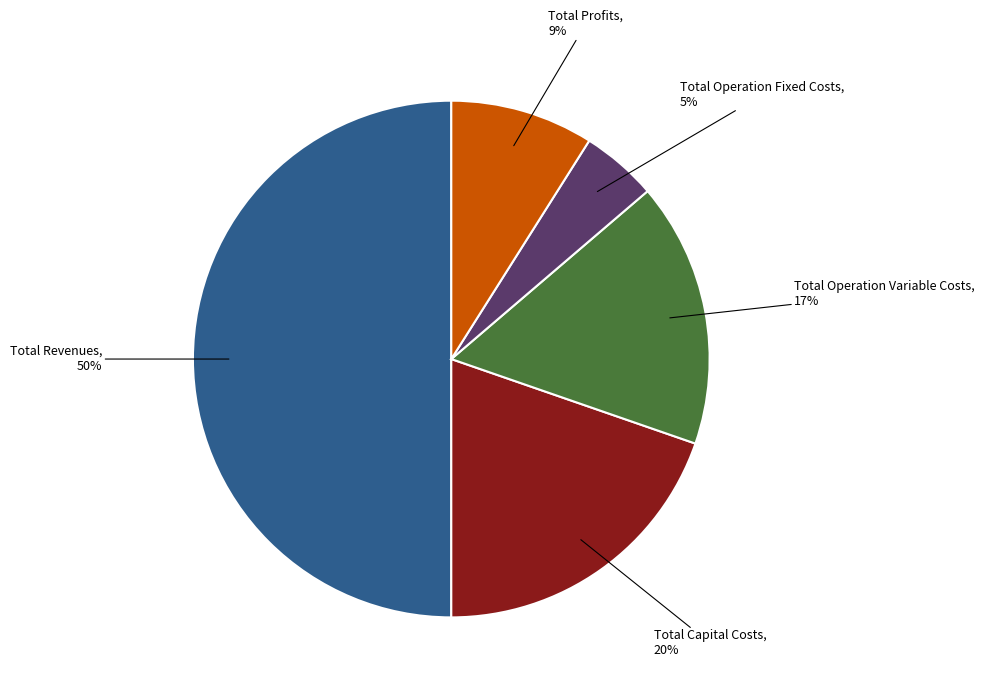

Rank the categories by value from lowest to highest.

Total Operation Fixed Costs, Total Profits, Total Operation Variable Costs, Total Capital Costs, Total Revenues